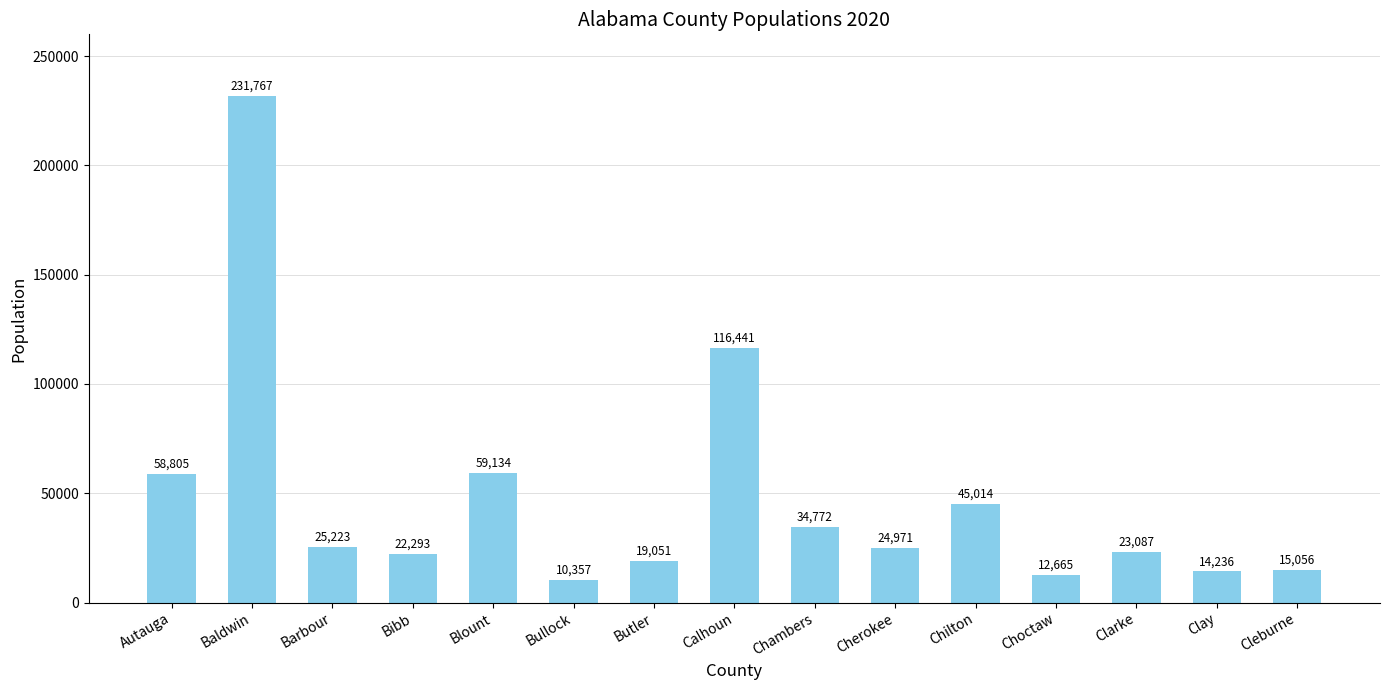

Rank the categories by value from lowest to highest.

Bullock, Choctaw, Clay, Cleburne, Butler, Bibb, Clarke, Cherokee, Barbour, Chambers, Chilton, Autauga, Blount, Calhoun, Baldwin